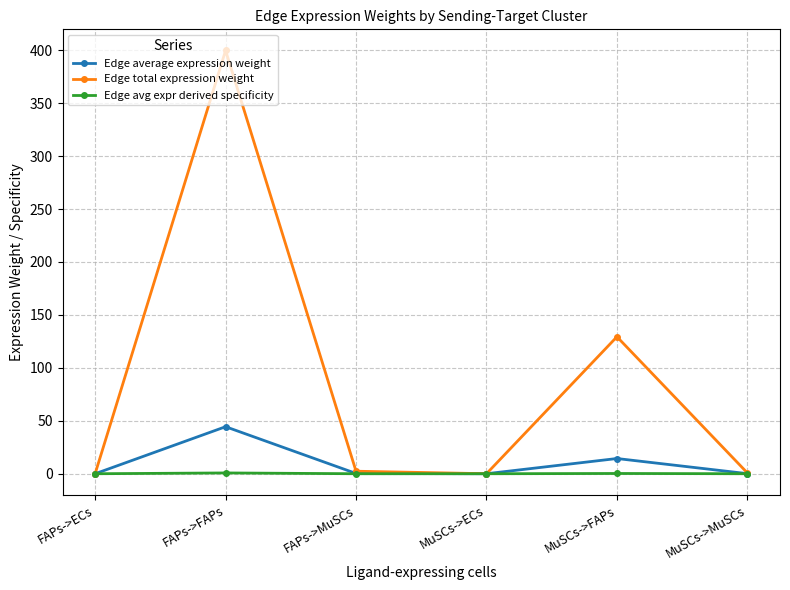

Which series changed the most between FAPs->FAPs and FAPs->MuSCs?

Edge total expression weight